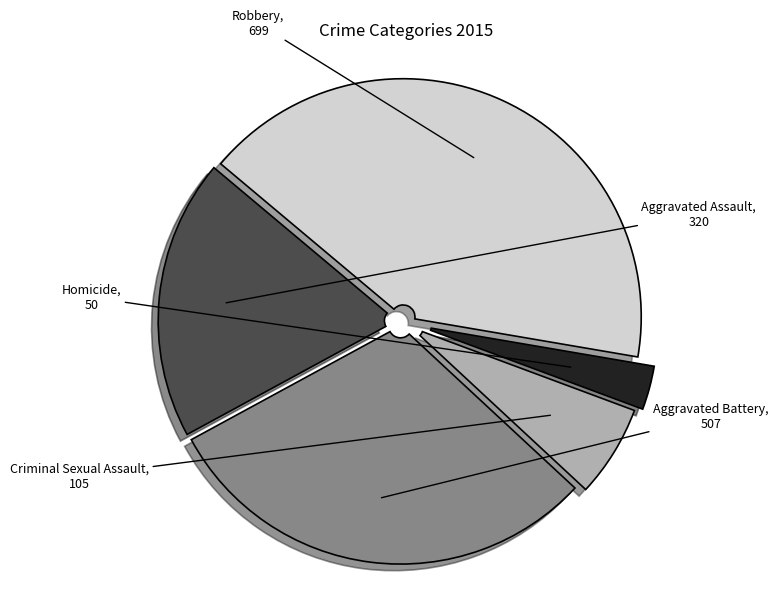

Combined, do Aggravated Battery and Homicide account for over 50%?

No